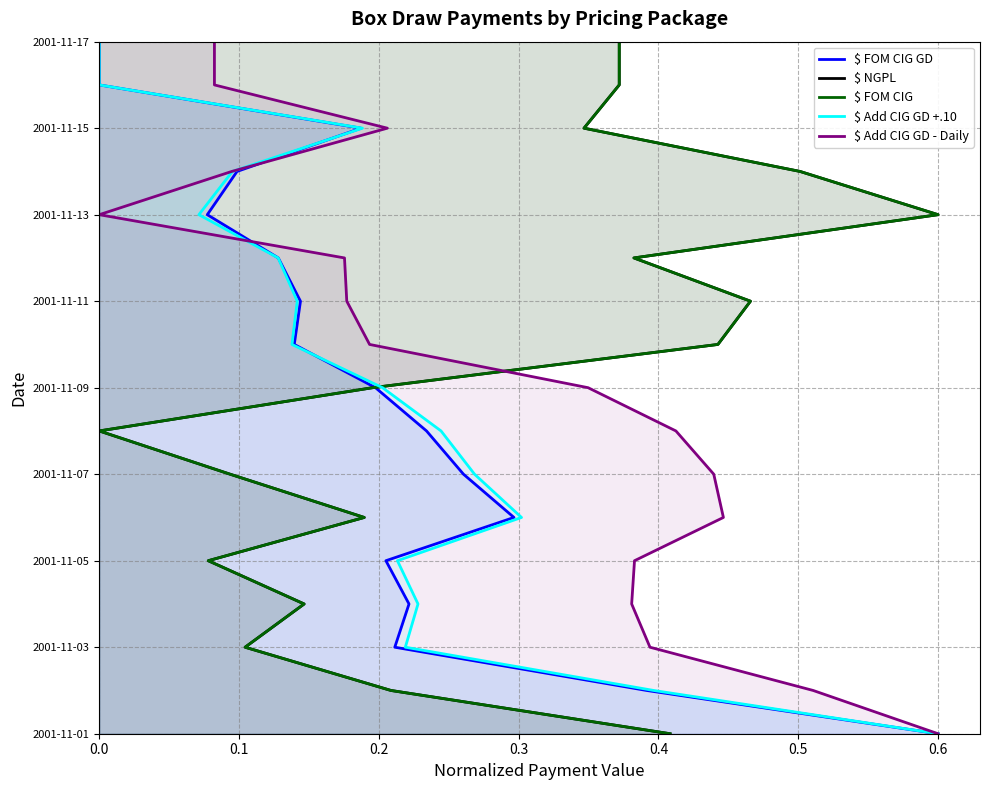

What are all the series names shown in the legend?

$ FOM CIG GD, $ NGPL, $ FOM CIG, $ Add CIG GD +.10, $ Add CIG GD - Daily